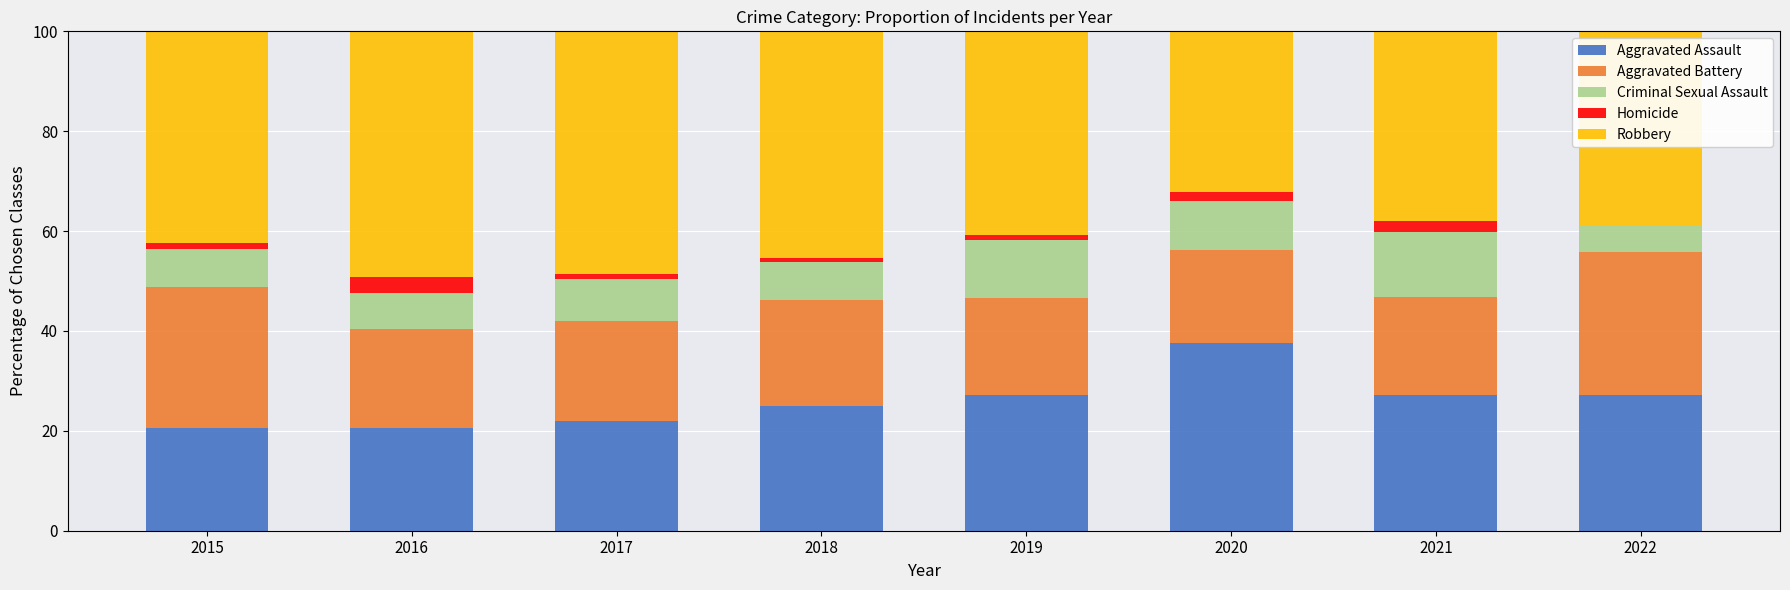

Count the number of categories in the chart.

8